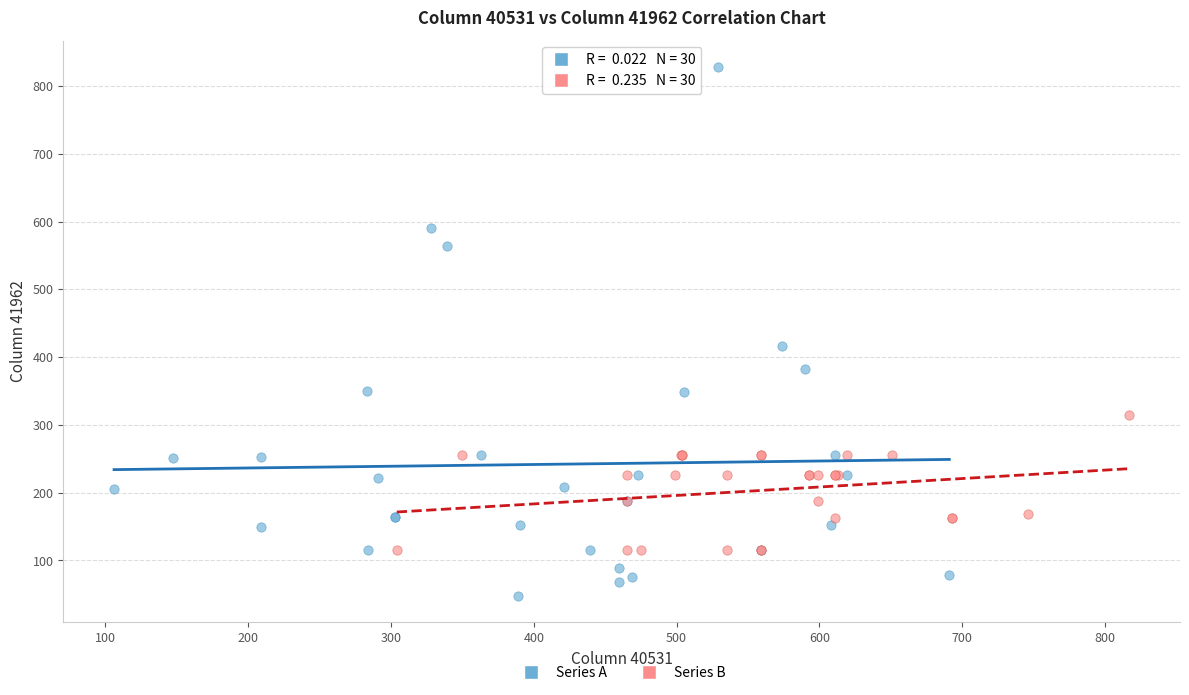

Which series contains the highest Y value?

Series A